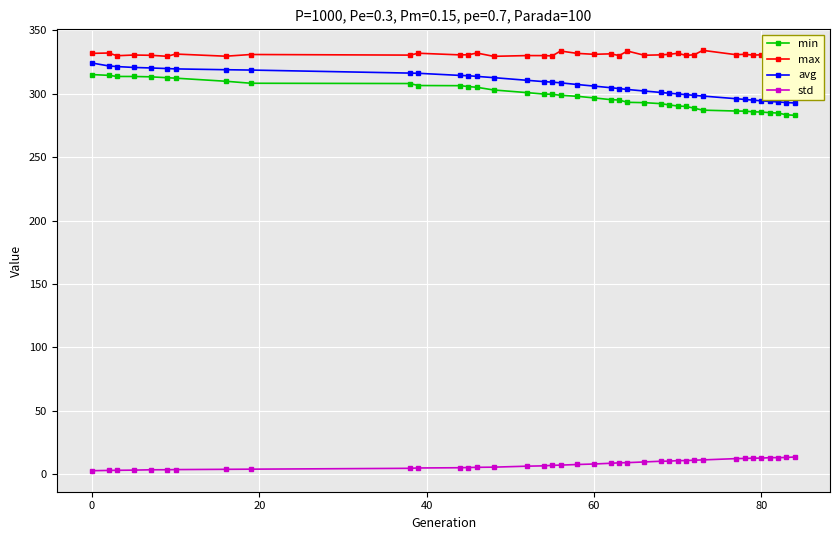

Which series has the widest spread of values?

min